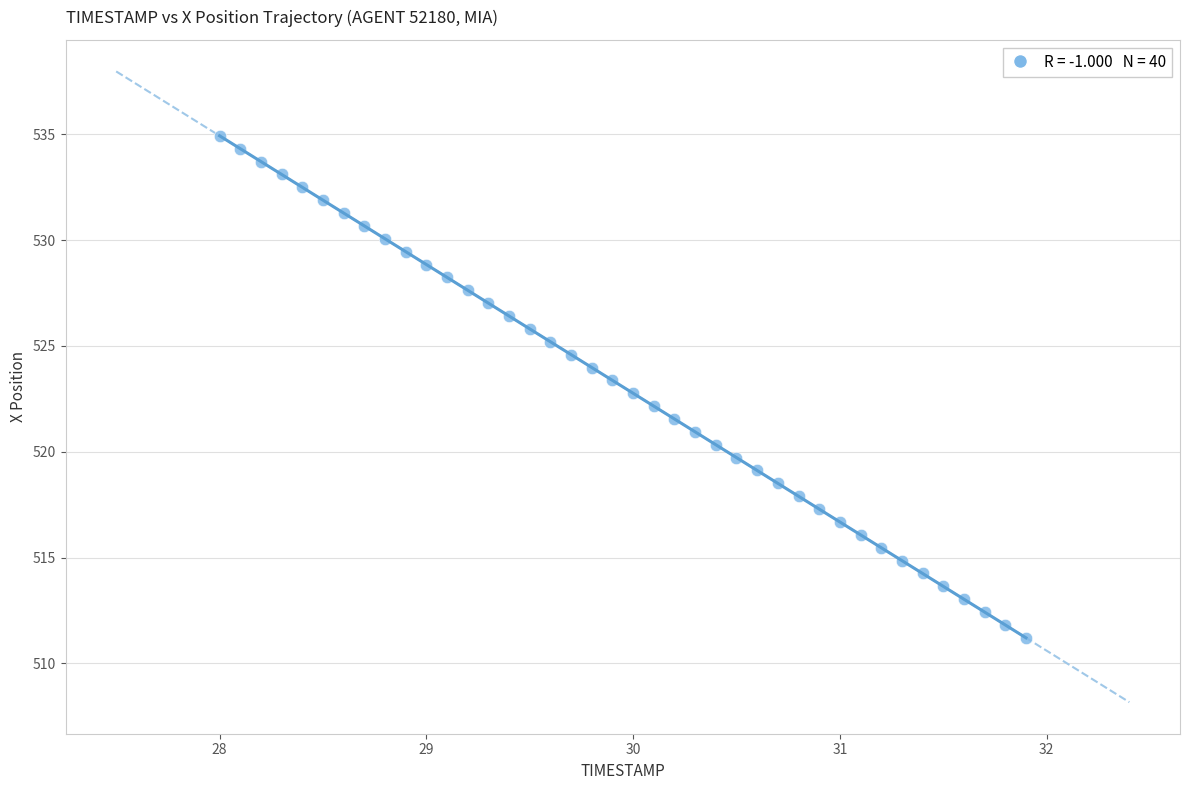

What is the range of Y values (max minus min)?

23.7